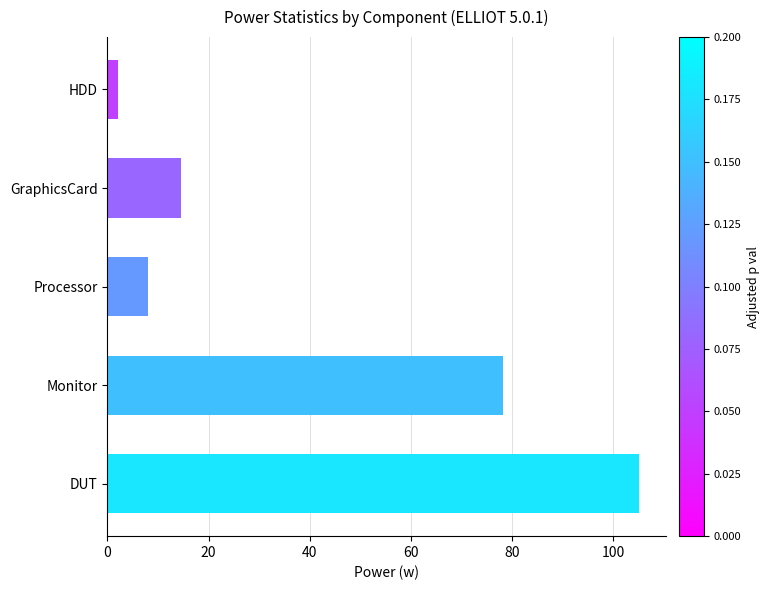

What is the average value?

41.6